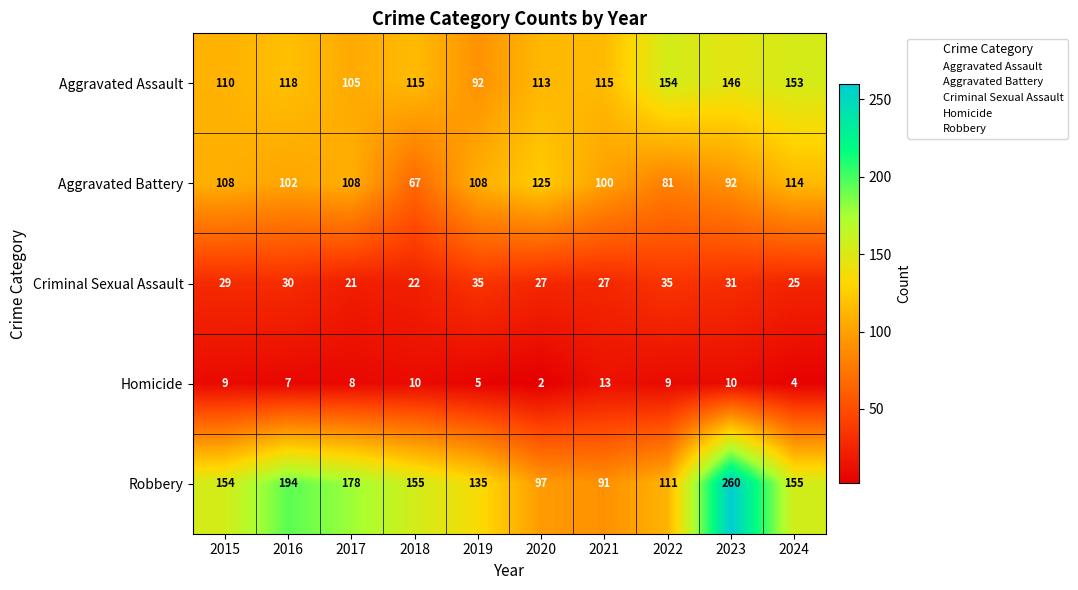

How many series are shown in this chart?

5